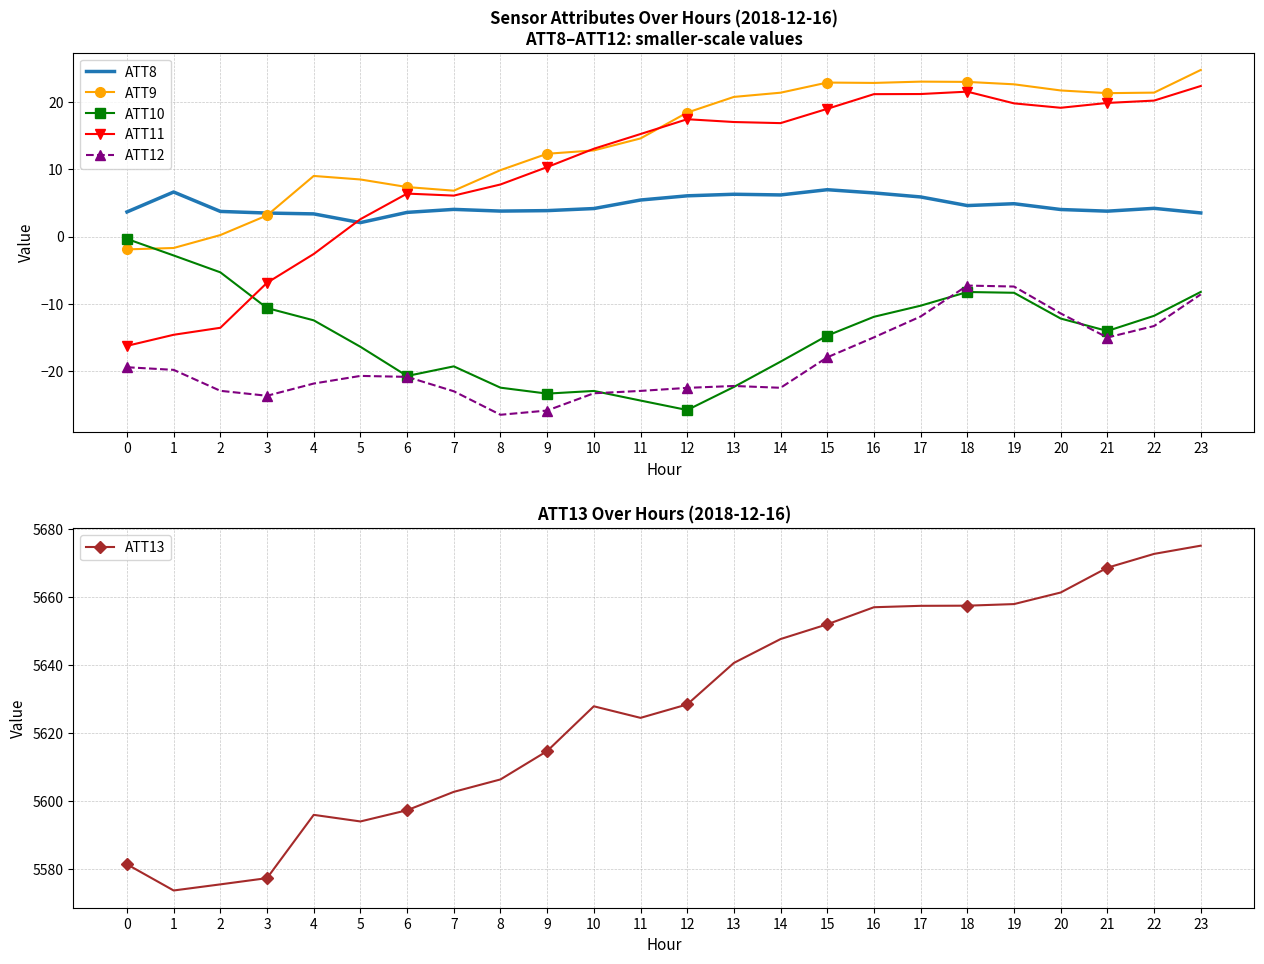

What is the average value of the ATT9 series?

14.4